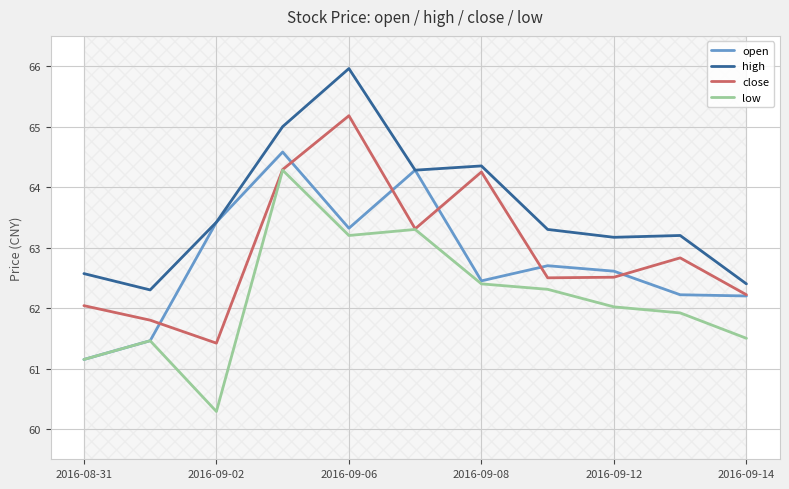

Is it true that open equals 31.9 at 2016-09-12?

False